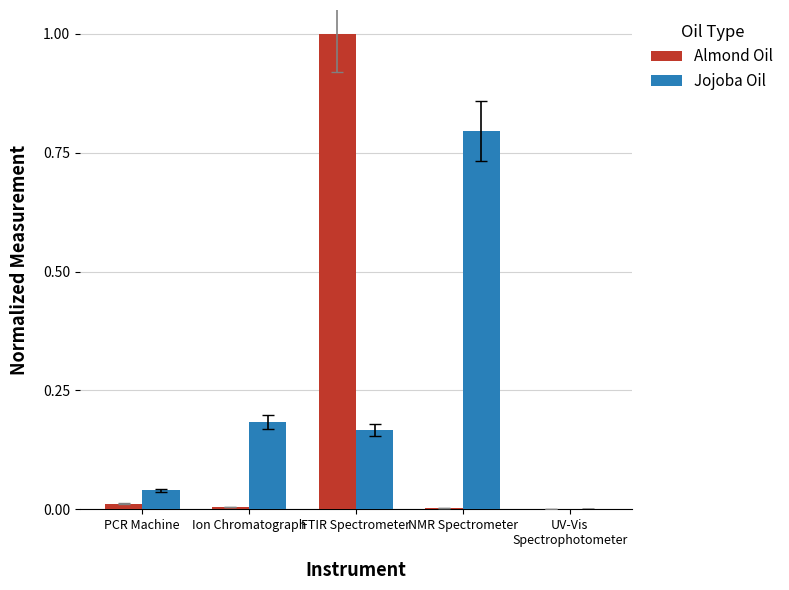

Which series changed the most between FTIR Spectrometer and UV-Vis
Spectrophotometer?

Almond Oil